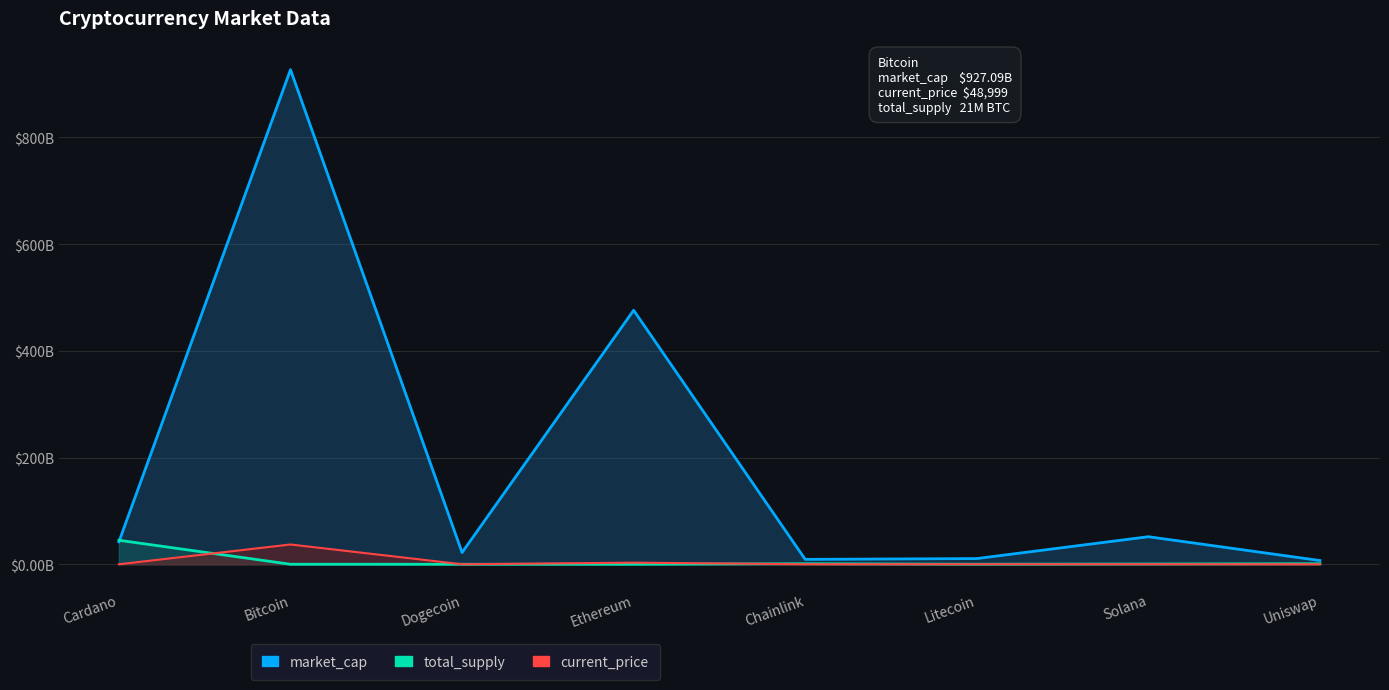

What is the total value across all series at Bitcoin?

964.2